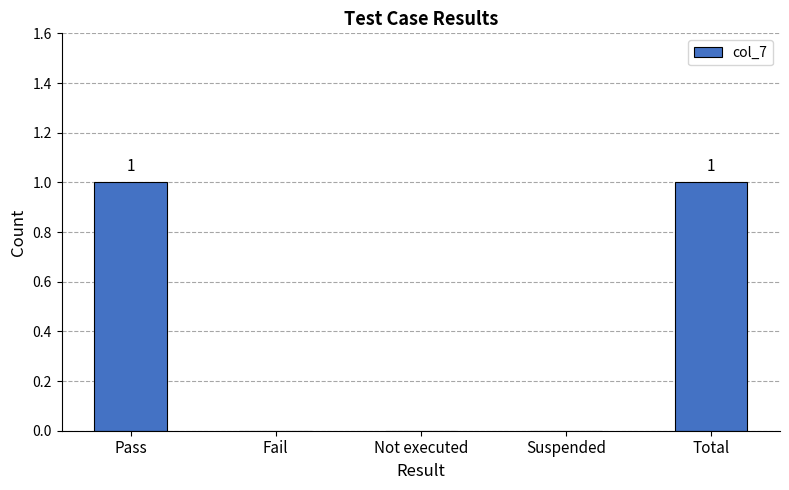

Which has a higher value, Not executed or Pass?

Pass